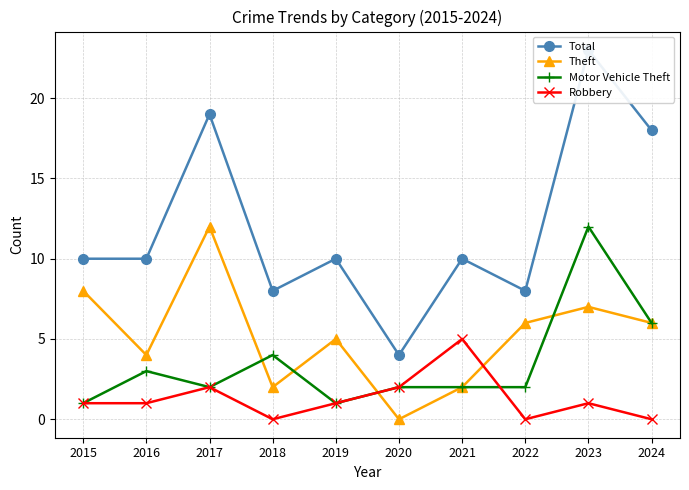

Where is the first local maximum for Theft?

2017